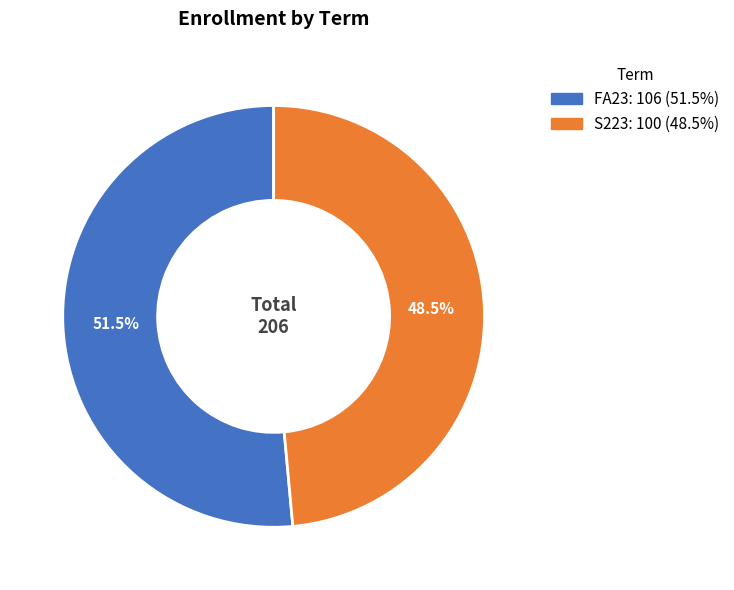

Approximately how many times larger is the value at S223 compared to FA23?

0.9